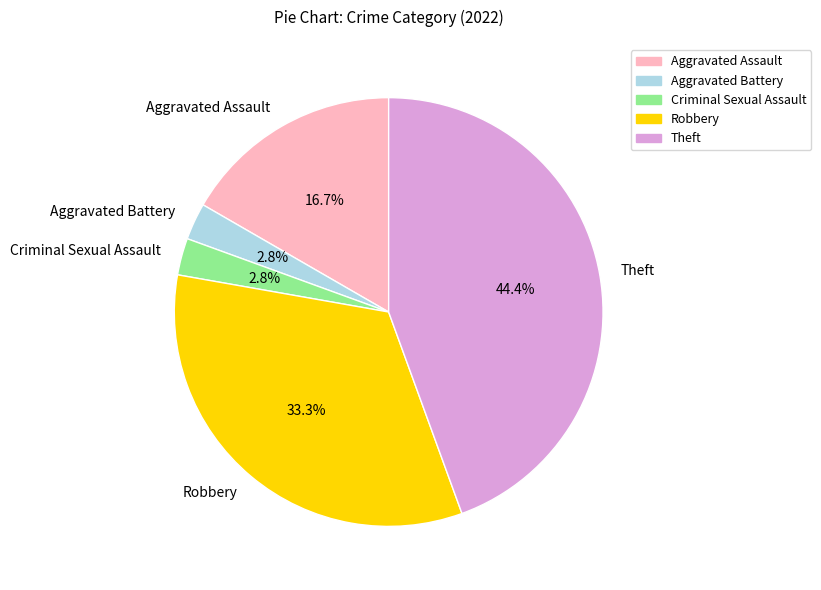

How many slices are in this pie chart?

5